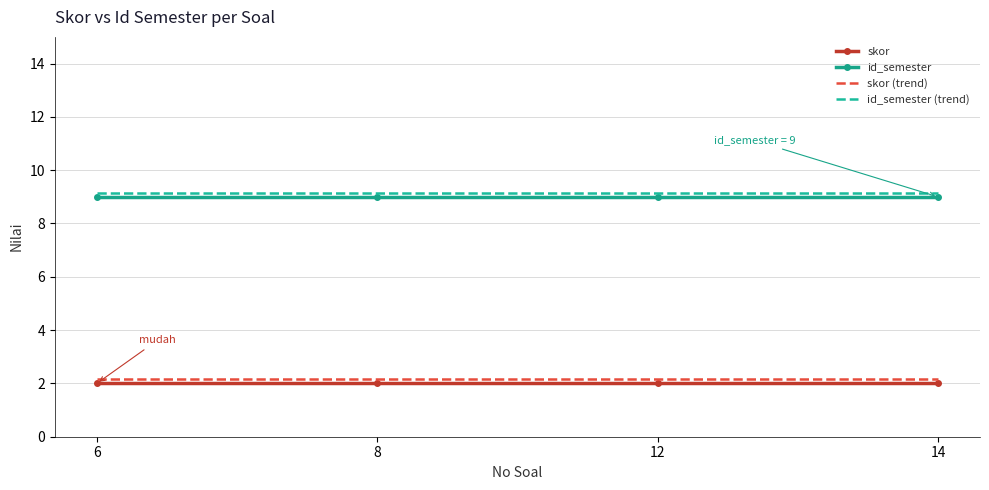

What is the total value across all series at 12?

22.3